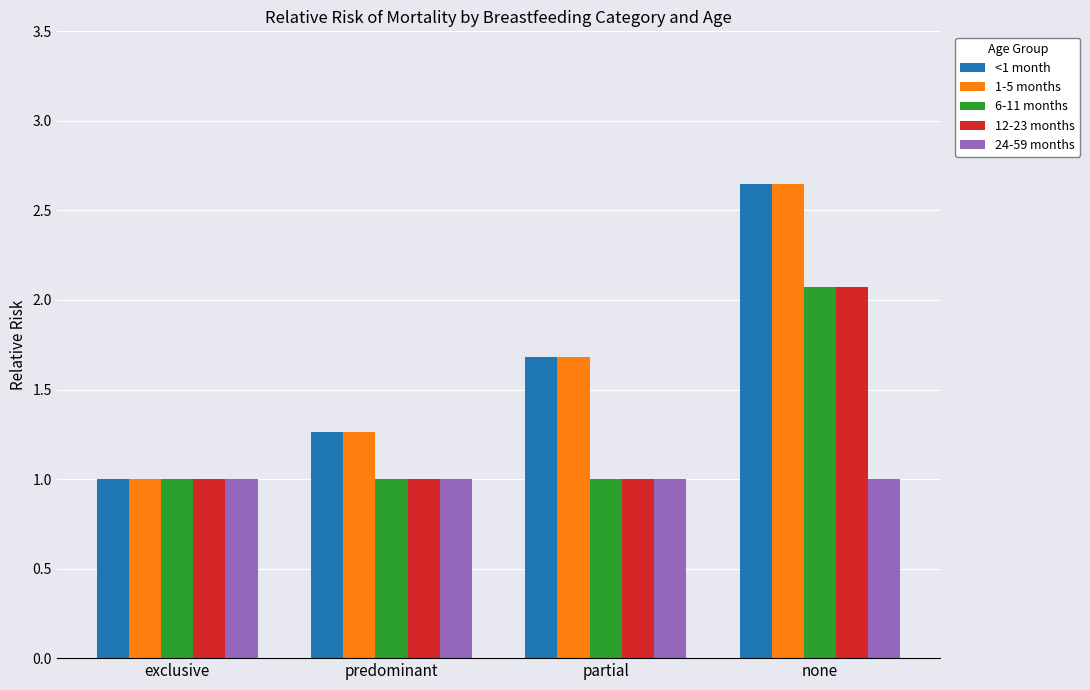

The value of <1 month at predominant is 2.1. True or false?

False